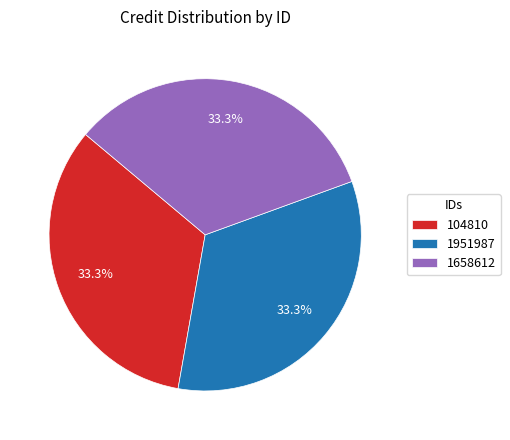

True or false: 1951987 accounts for 27% of the total.

False